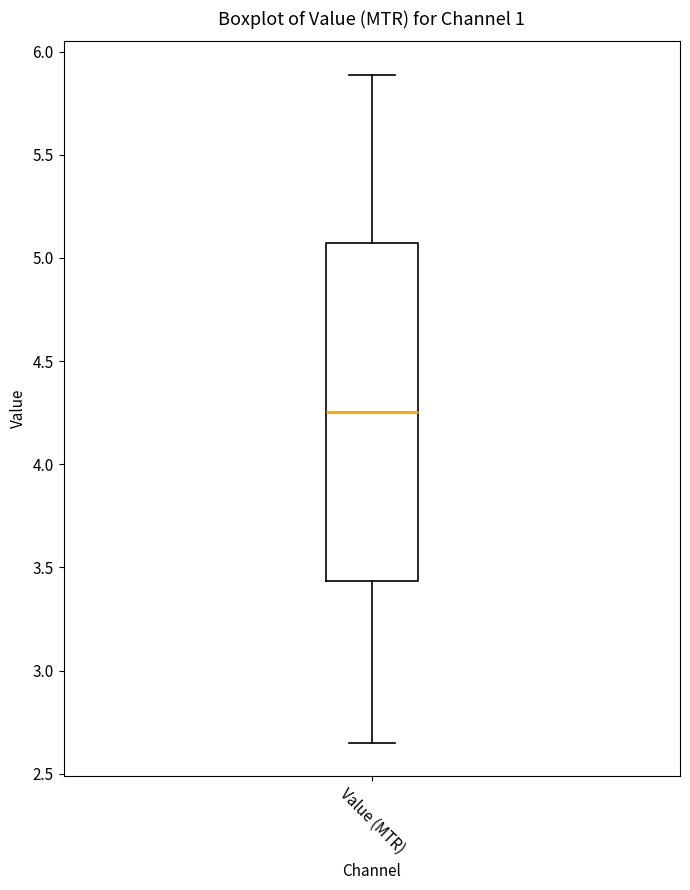

Where is the upper edge of the box for Value (MTR) on the y-axis? The values are not printed on the chart, so give them approximately, as read against the axis.

5.05